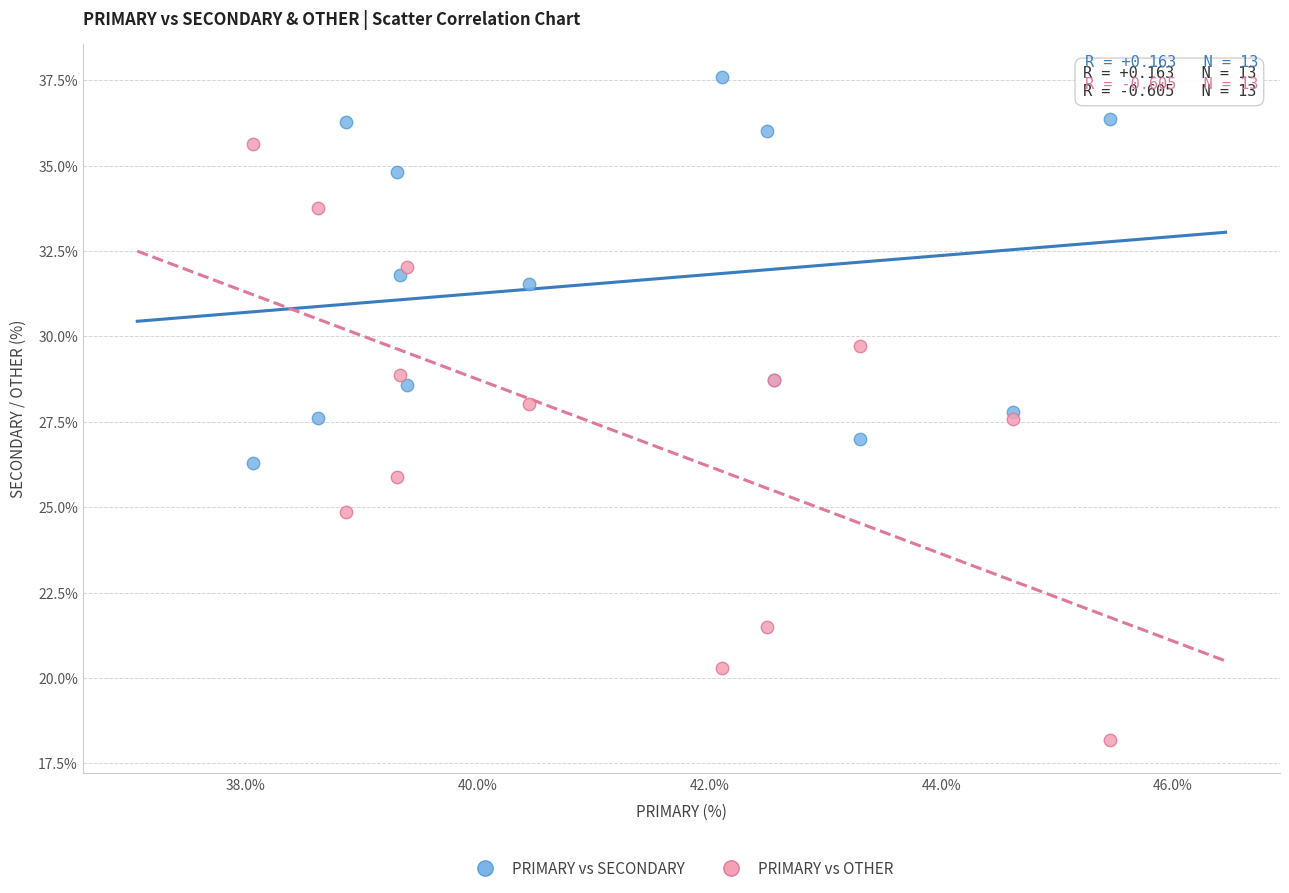

In the PRIMARY vs SECONDARY series, what Y value is closest to 31?

31.5